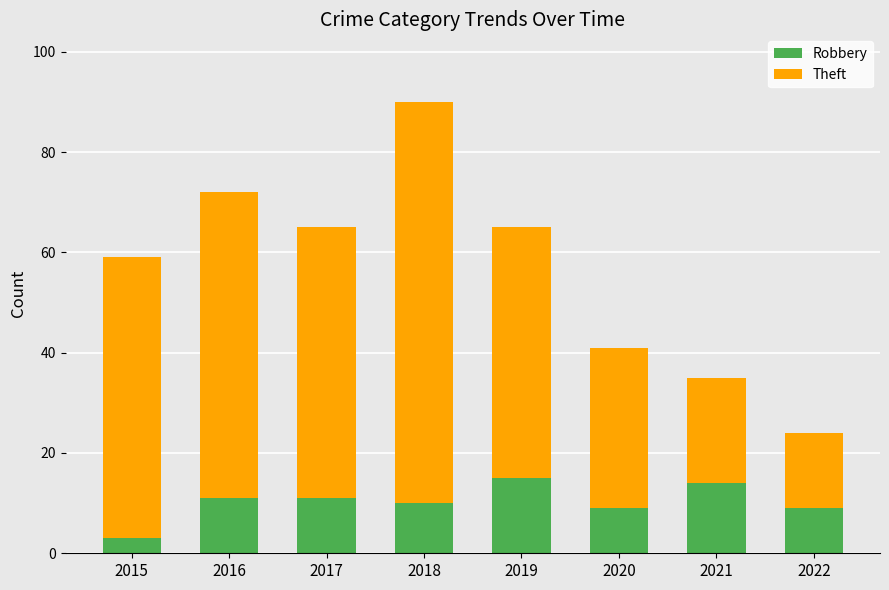

The Robbery series shows 9 at 2022. True or false?

True